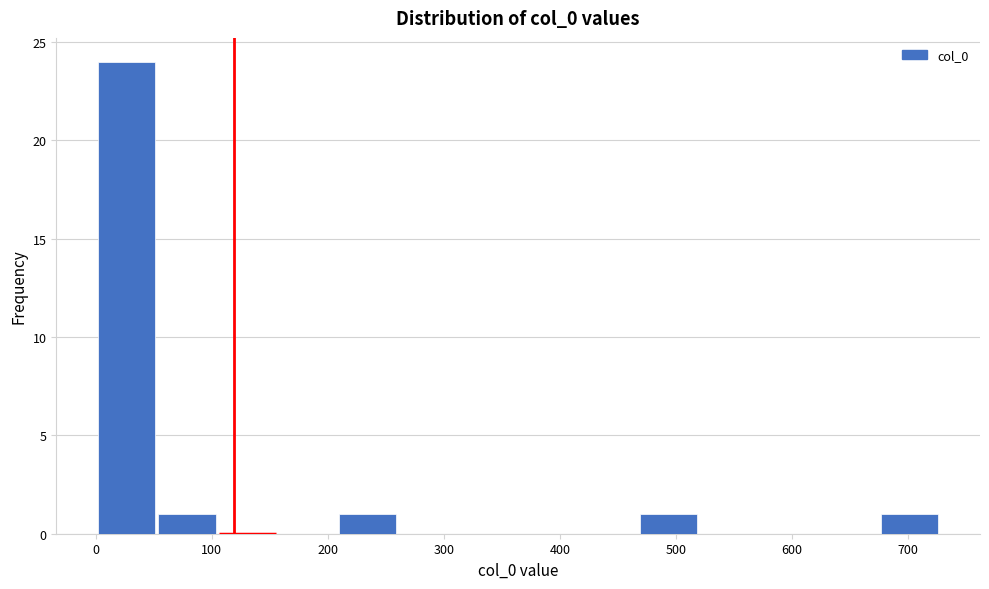

Reading left to right, list every bar in this chart as the range it spans on the x-axis followed by its height. Neither the bar edges nor the heights are printed on the chart, so give them approximately, as read against the axes.

0 to 50: 24
50 to 100: 1
100 to 160: 0
160 to 210: 0
210 to 260: 1
260 to 310: 0
310 to 360: 0
360 to 420: 0
420 to 470: 0
470 to 520: 1
520 to 570: 0
570 to 620: 0
620 to 680: 0
680 to 730: 1